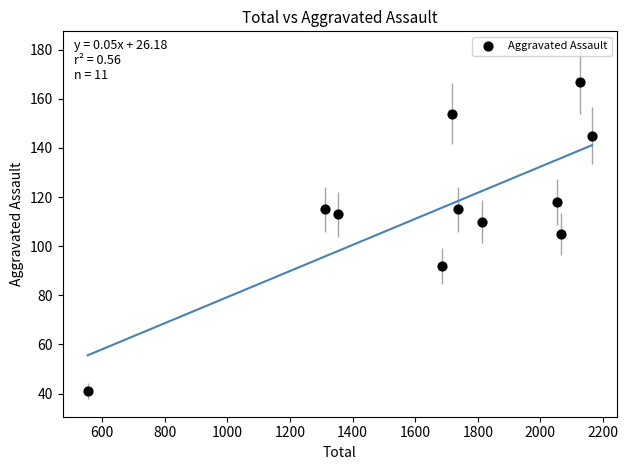

What is the range of X values (max minus min)?

1611